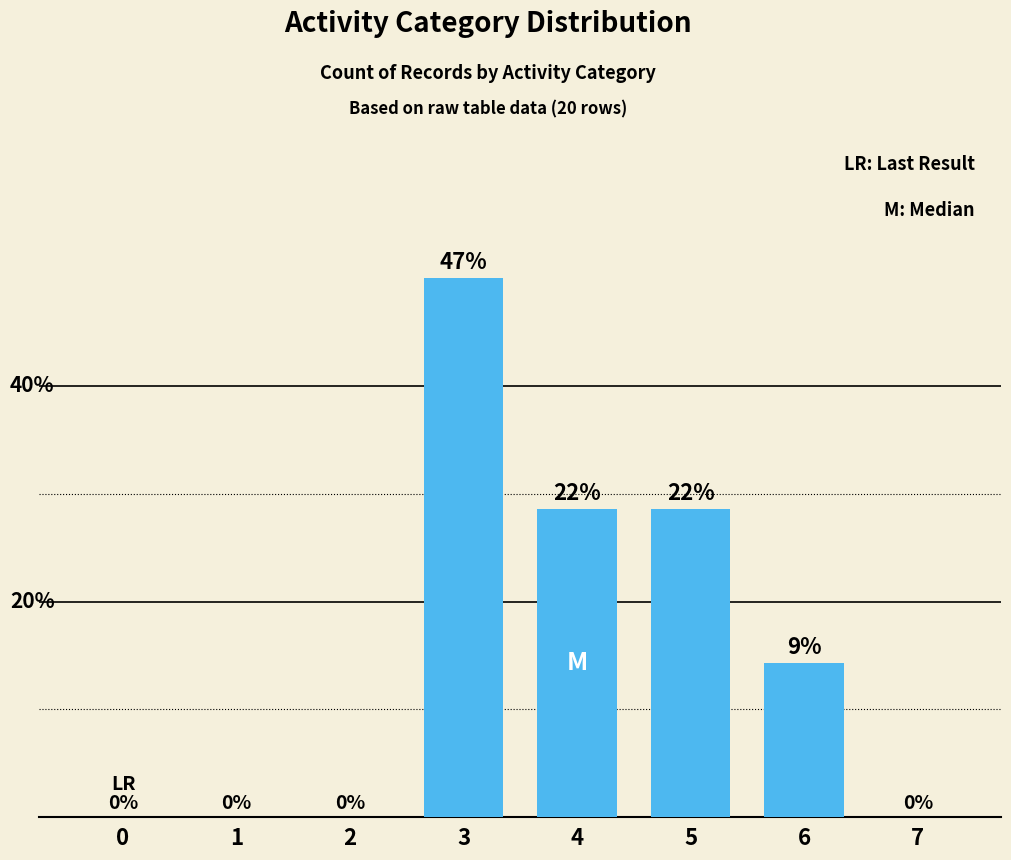

Between 7 and 3, which is larger?

3